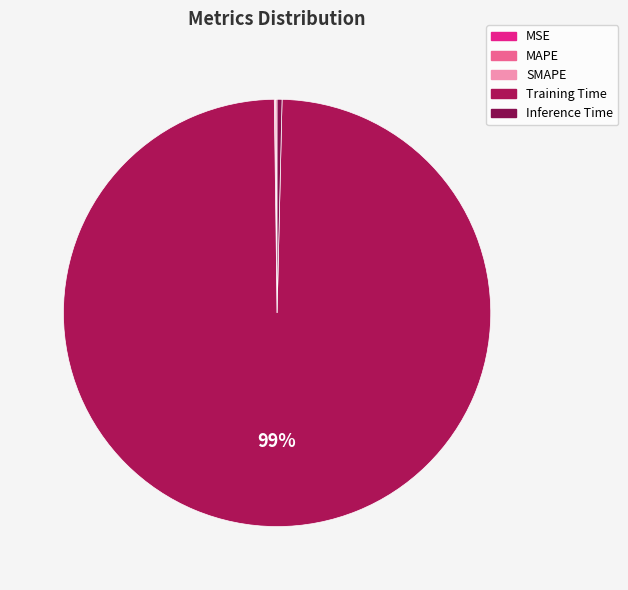

Rank the categories by value from lowest to highest.

MSE, SMAPE, MAPE, Inference Time, Training Time